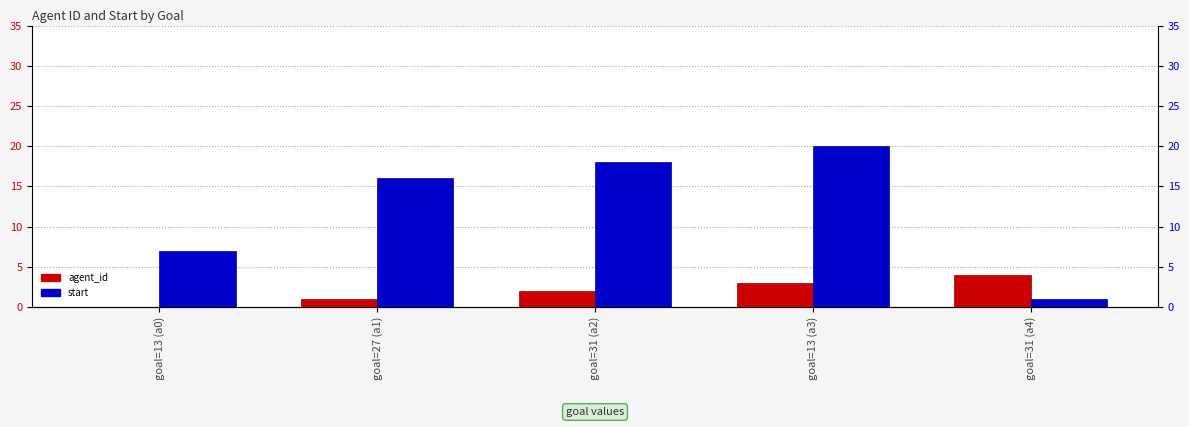

At which label does agent_id reach its minimum?

goal=13 (a0)